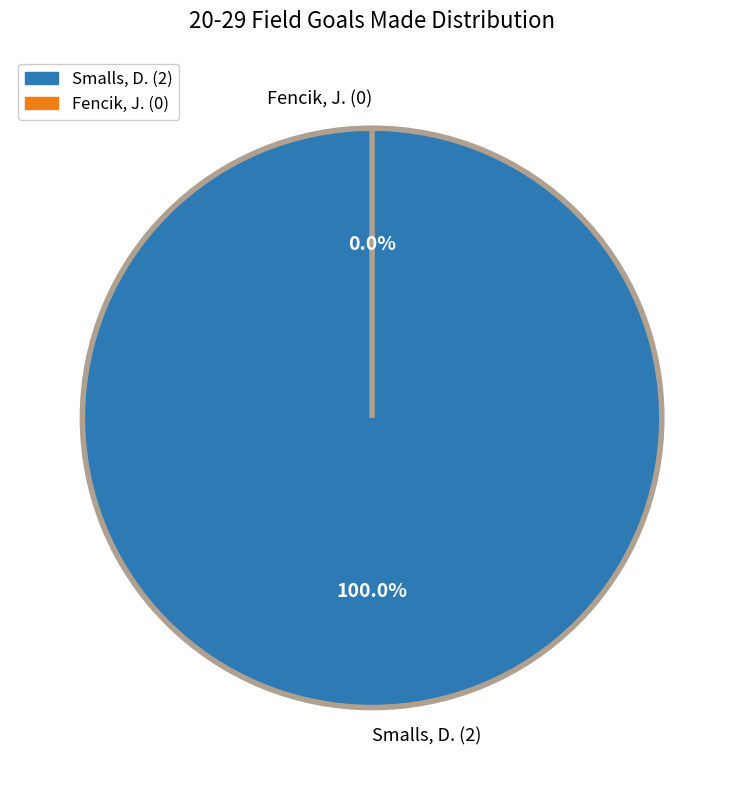

True or false: Fencik, J. accounts for 0% of the total.

True